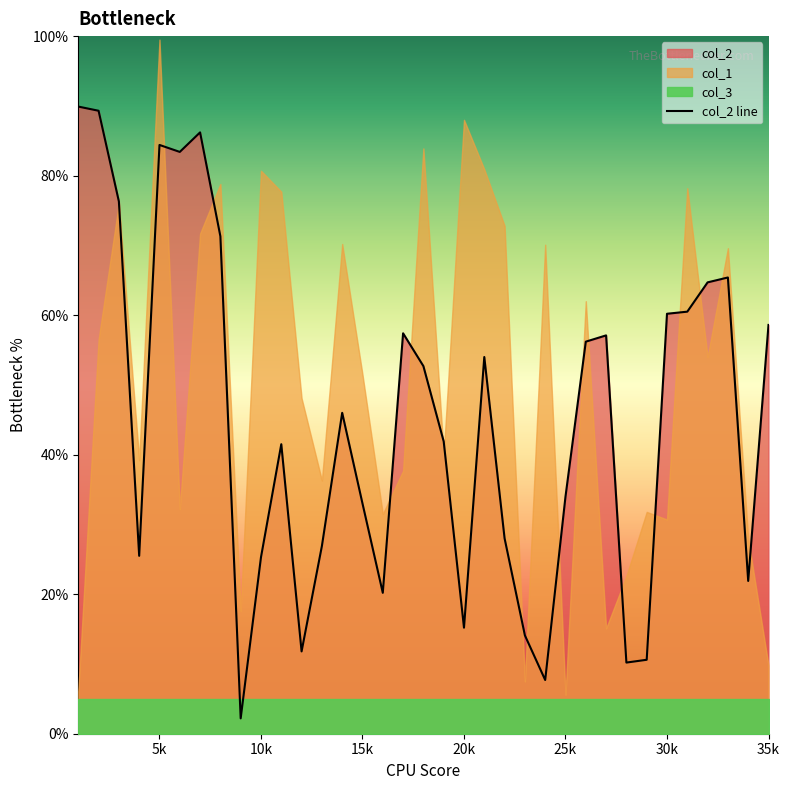

What is the minimum value for col_2 line?

2.2